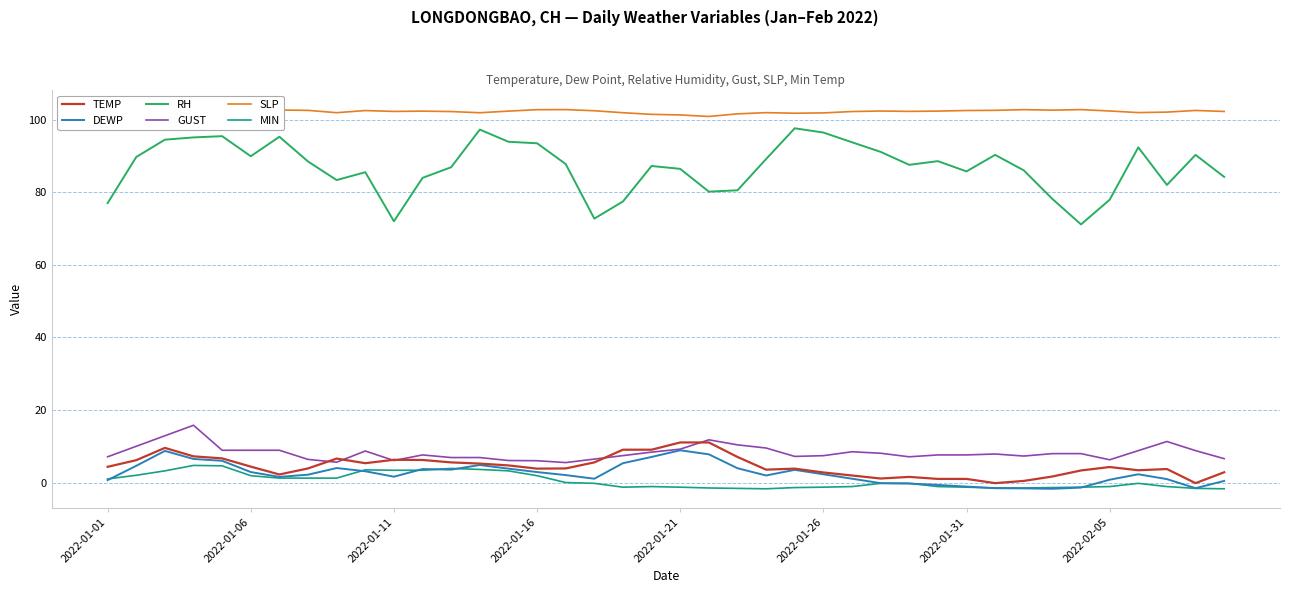

What is the value of the TEMP point at the 10th from the left?

5.3